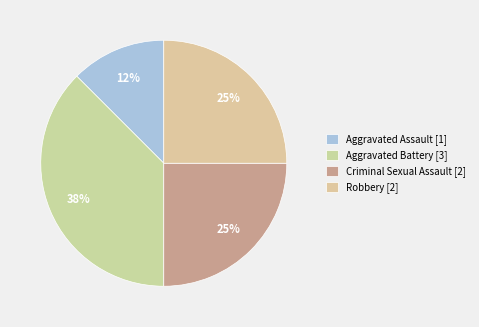

The Aggravated Battery slice represents 29% of the pie. True or false?

False